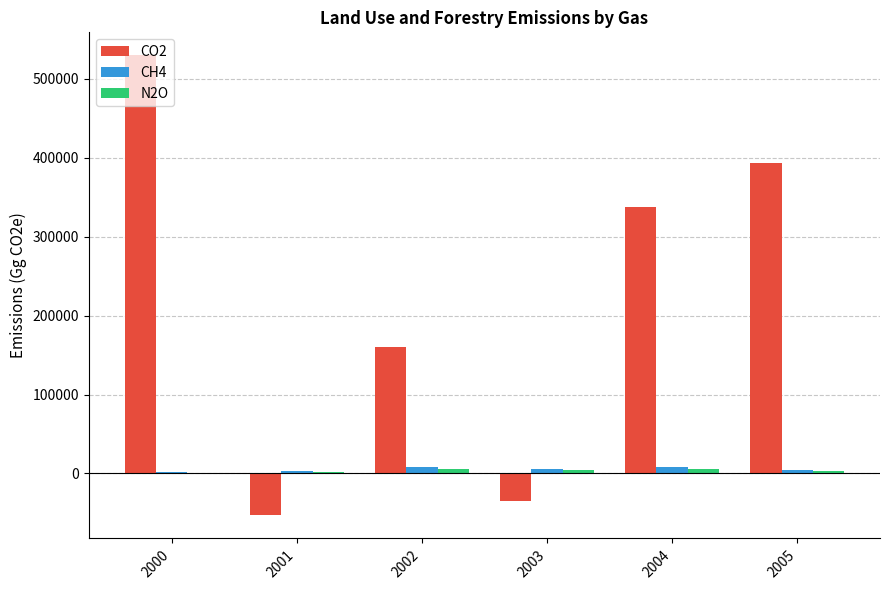

The value of CO2 at 2002 is 220021.6. True or false?

False